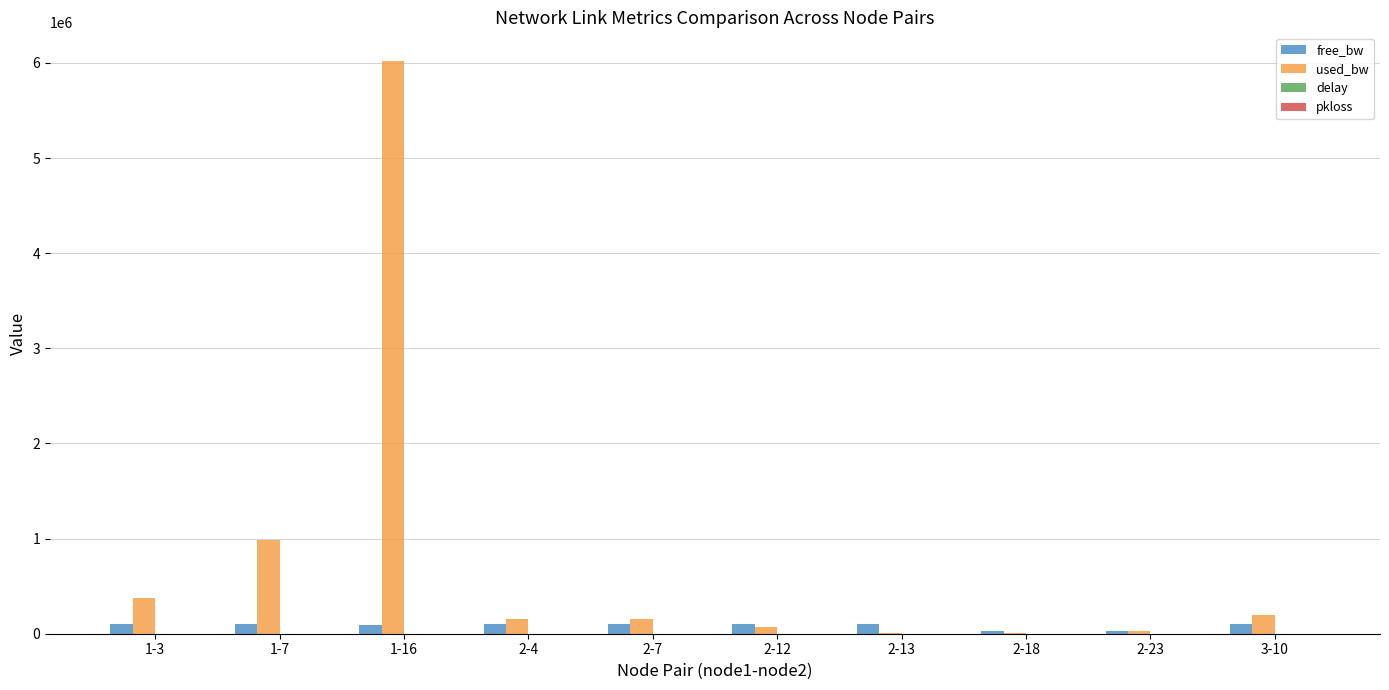

Are the bars grouped side by side (vs. stacked)?

Yes